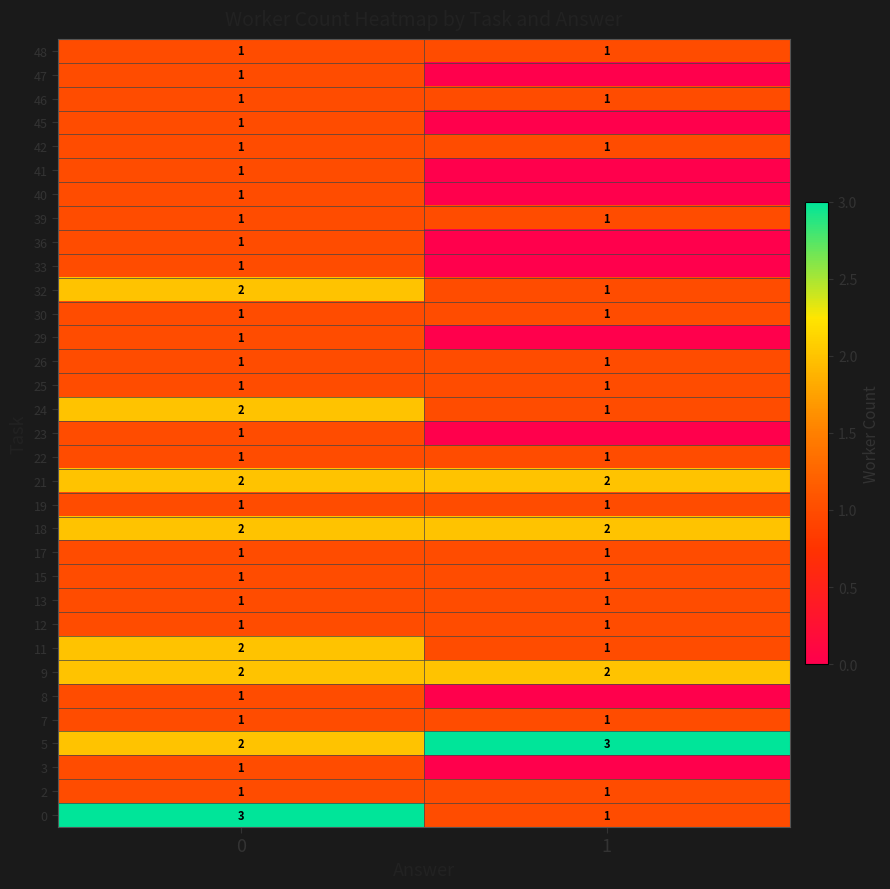

What is the highest value of the 48 series?

1